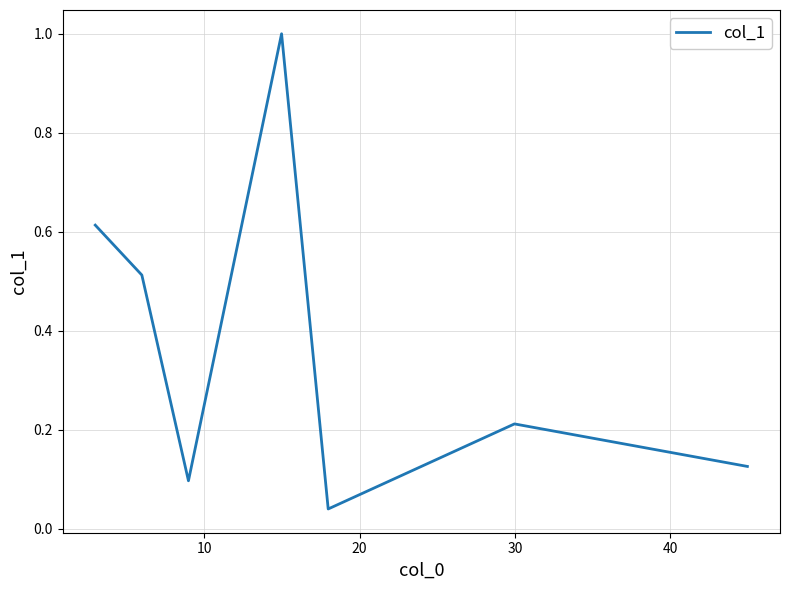

True or false: there are more than 0 points higher than both neighbors.

True